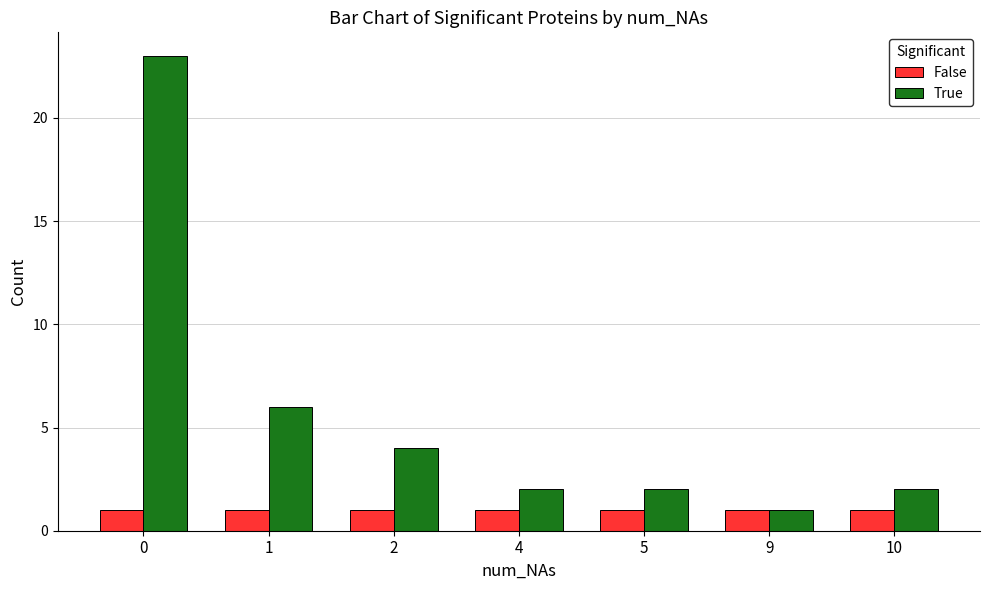

What is the value of the False bar at the 3rd from the left?

1